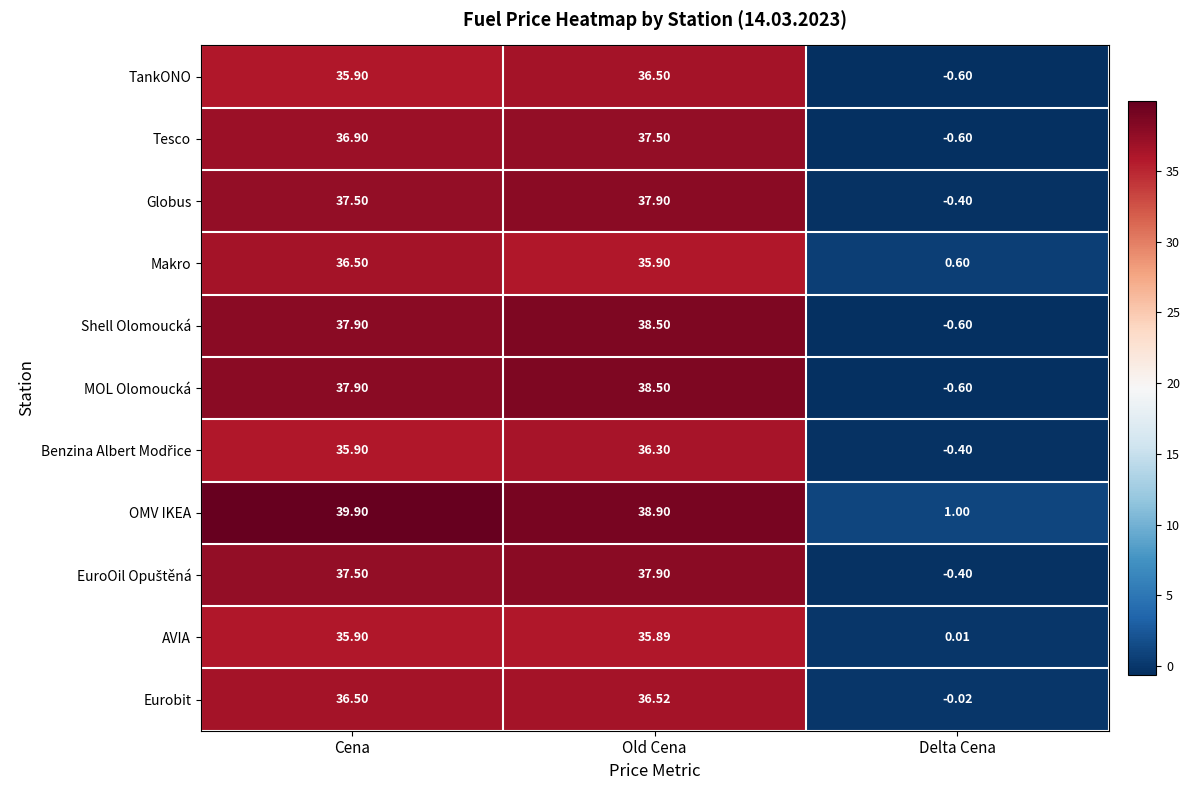

How many positive values does the TankONO series have?

2